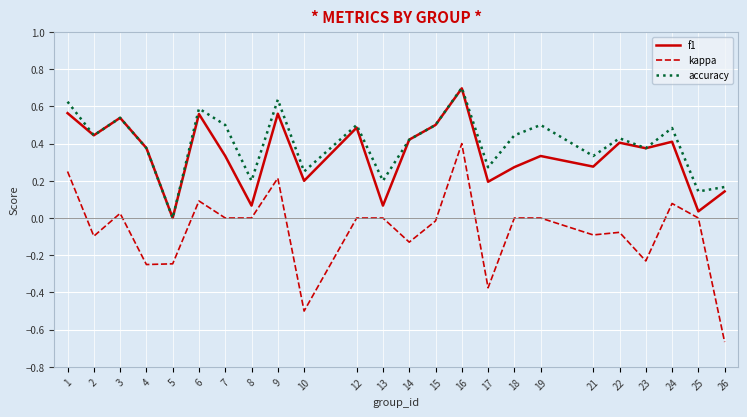

True or false: kappa and accuracy intersect in this chart.

False